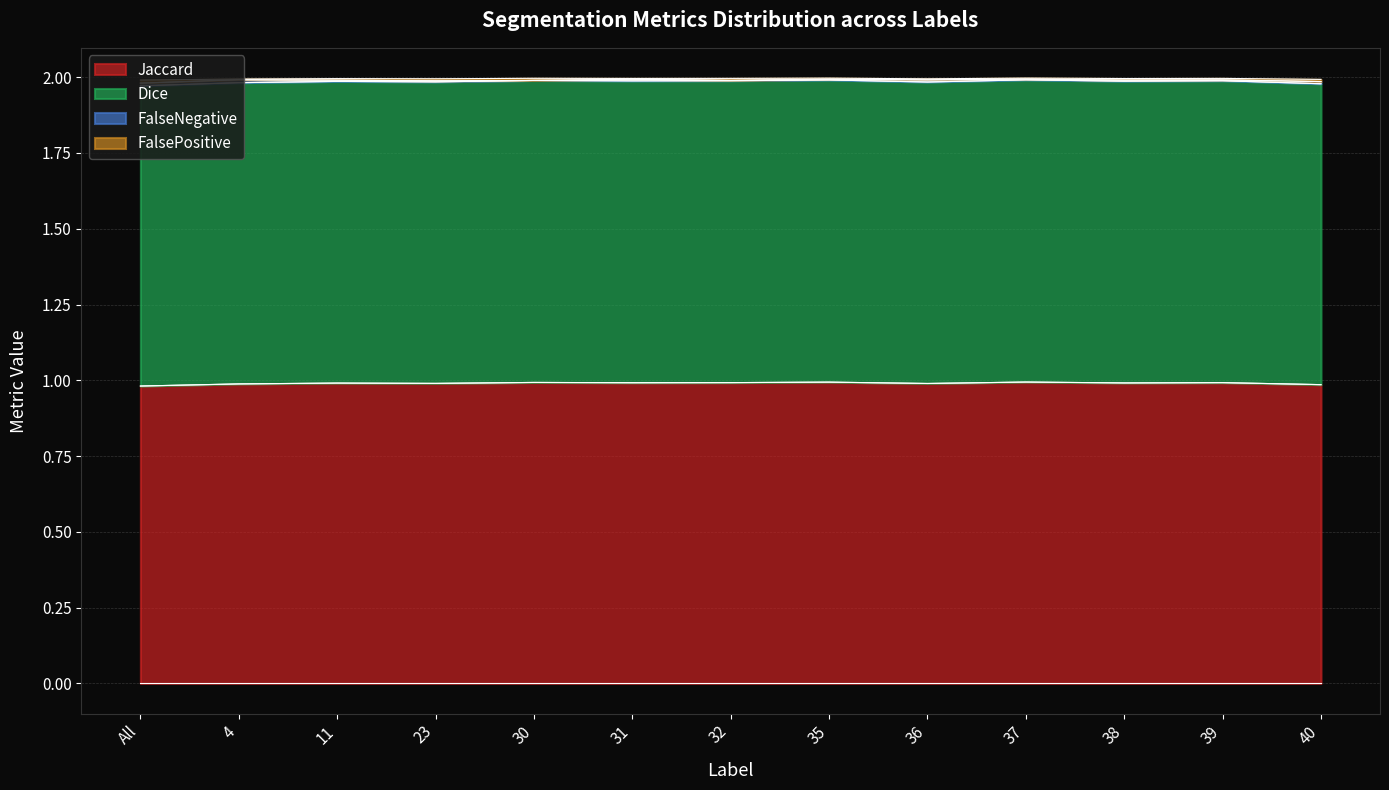

Which category has the highest value across all series?

37